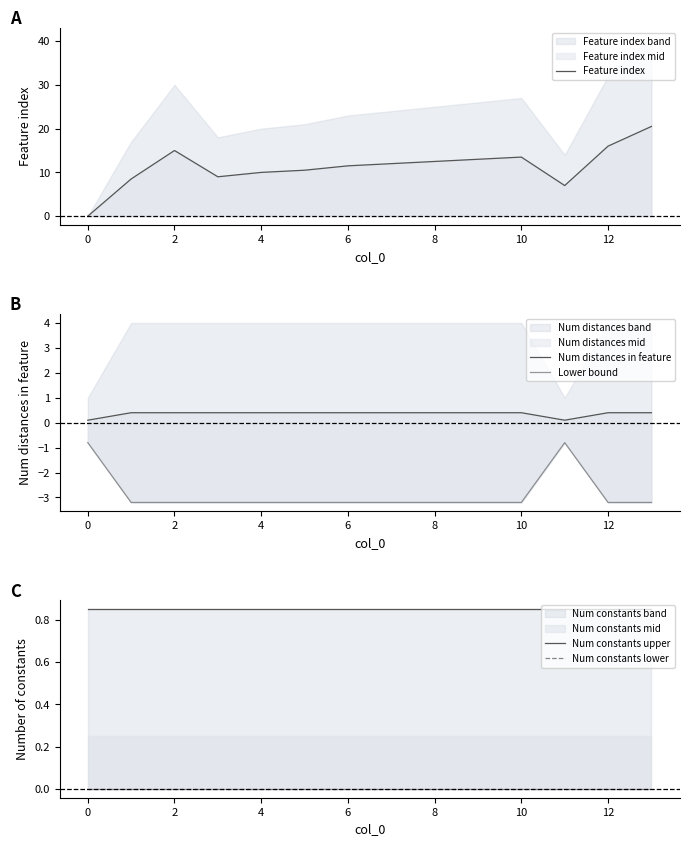

Is it true that Feature index equals 0.0 at 0?

True